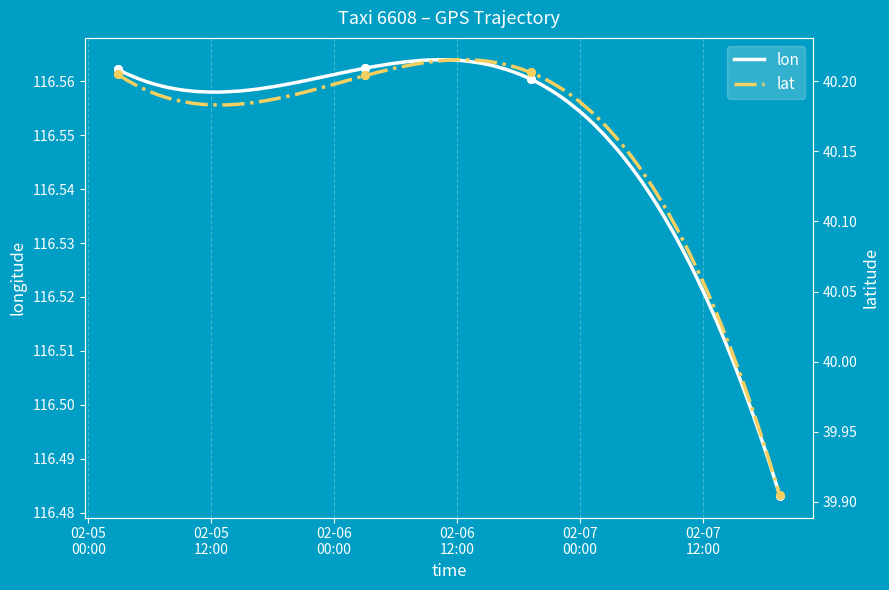

What is the total value across all series at 2008-02-06 19:16:05?

156.8